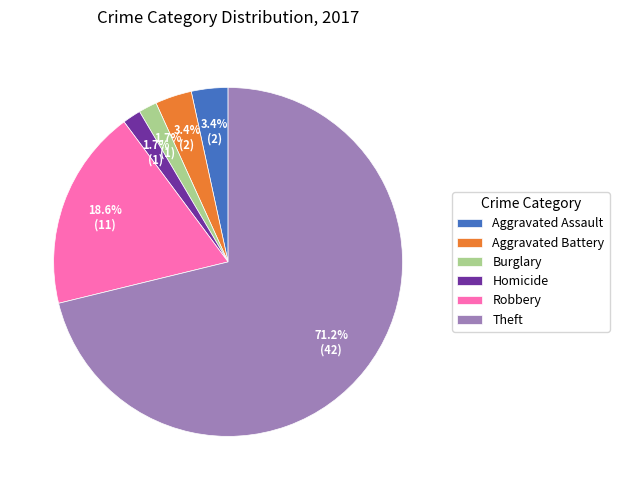

Which category has the biggest portion of the pie?

Theft